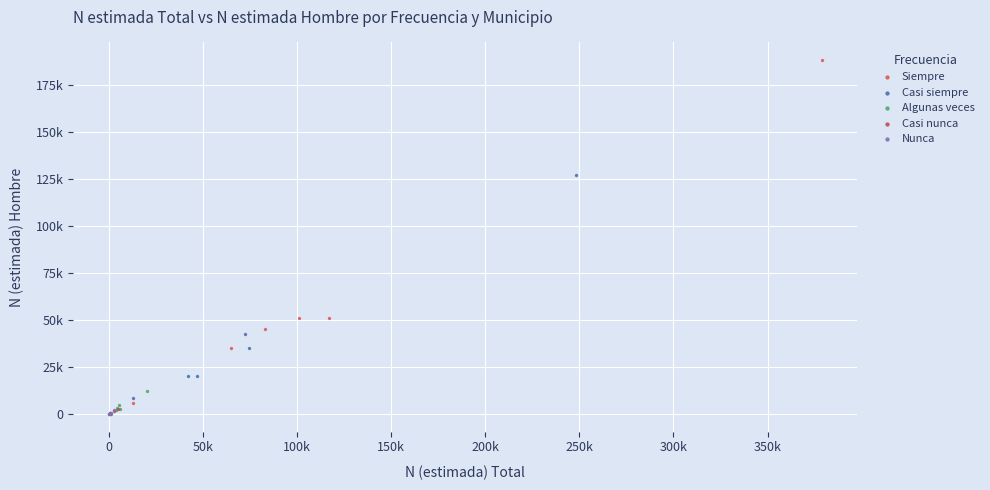

What are all the series names shown in the legend?

Siempre, Casi siempre, Algunas veces, Casi nunca, Nunca